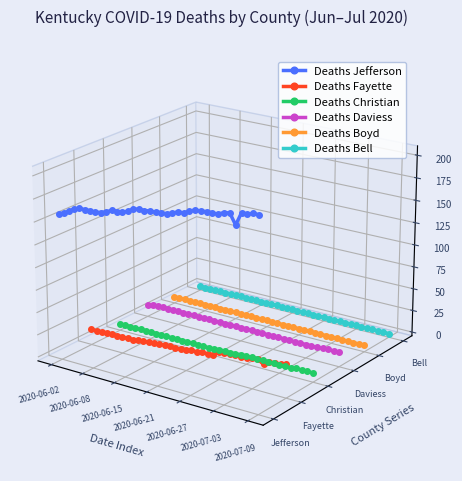

True or false: Deaths Bell and Deaths Christian cross at least once.

False